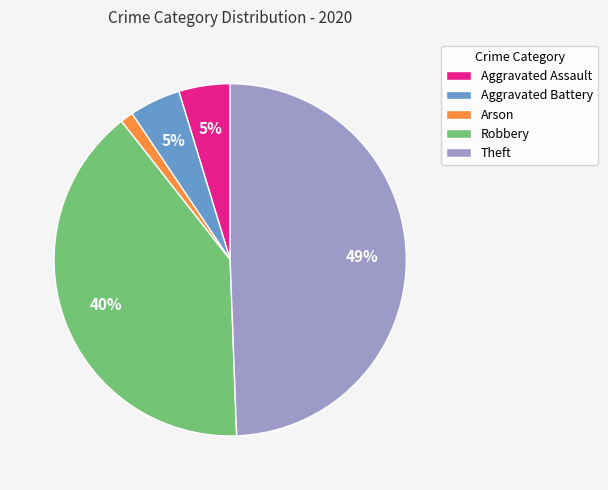

How many slices are in this pie chart?

5